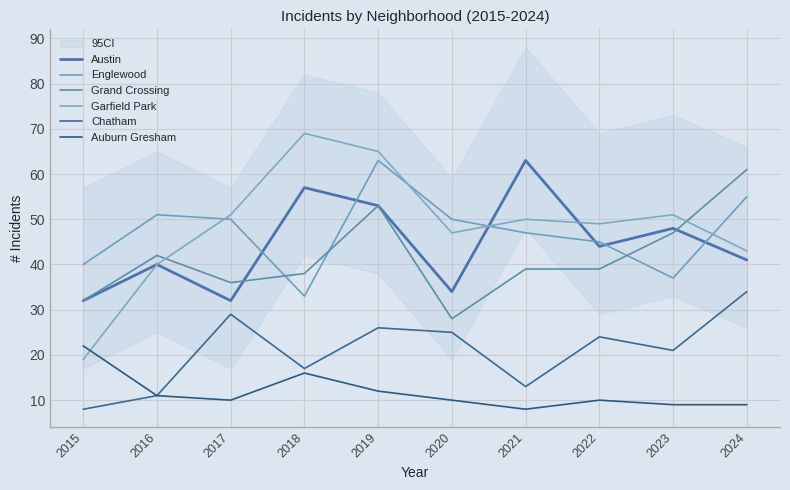

At which category is the sum across all series the highest?

2019